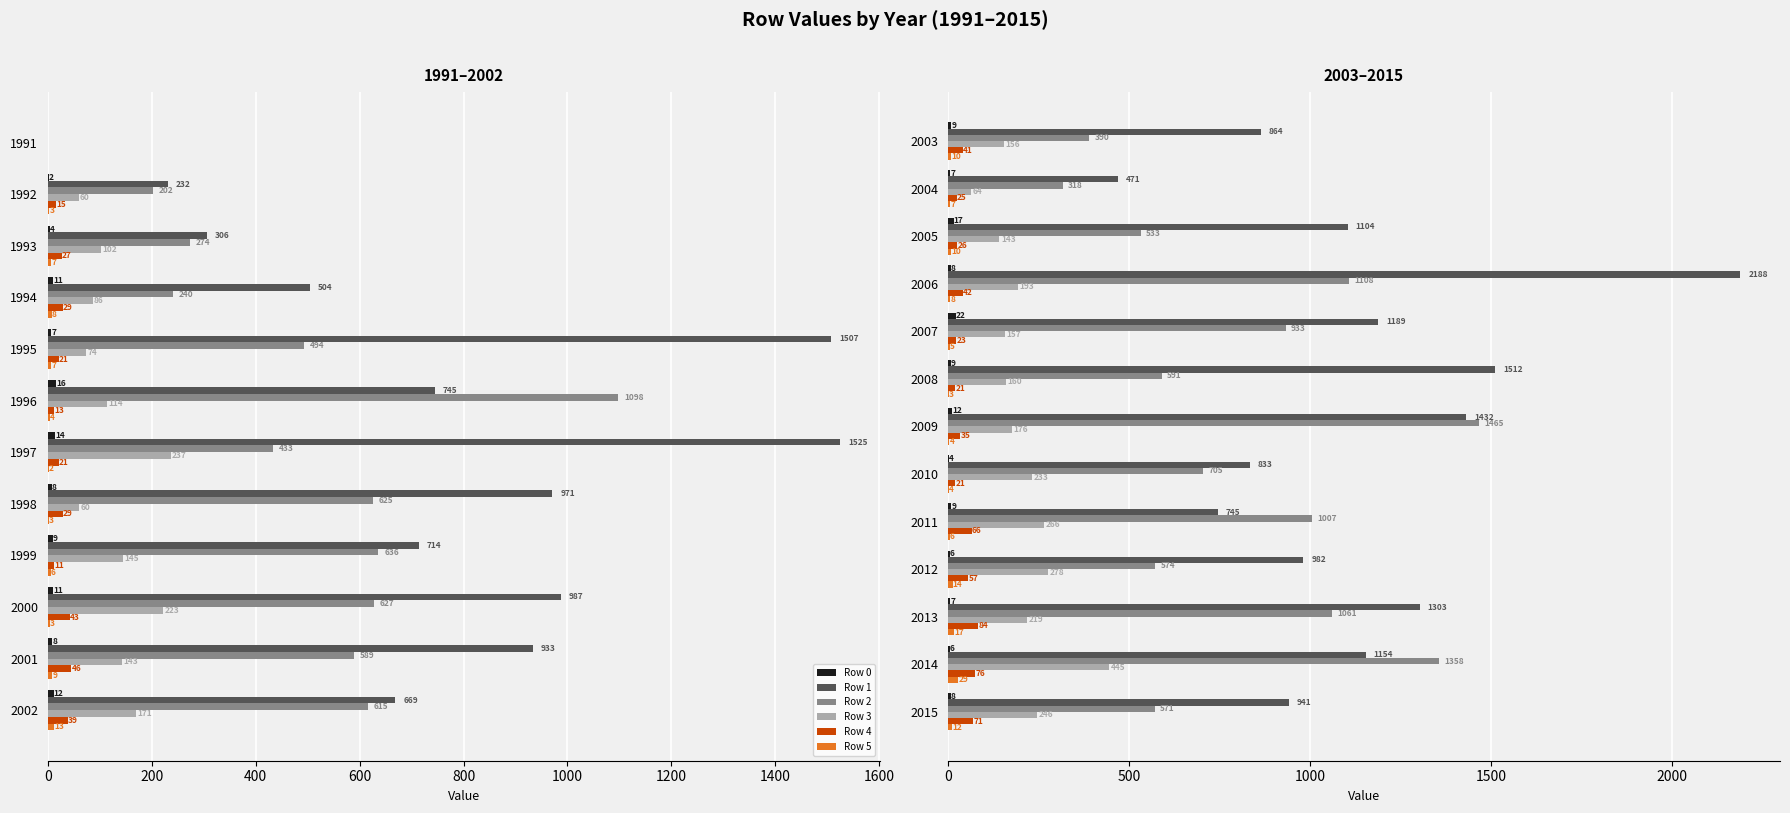

What is the difference between the maximum and second lowest values in the Row 5 series?

24.8